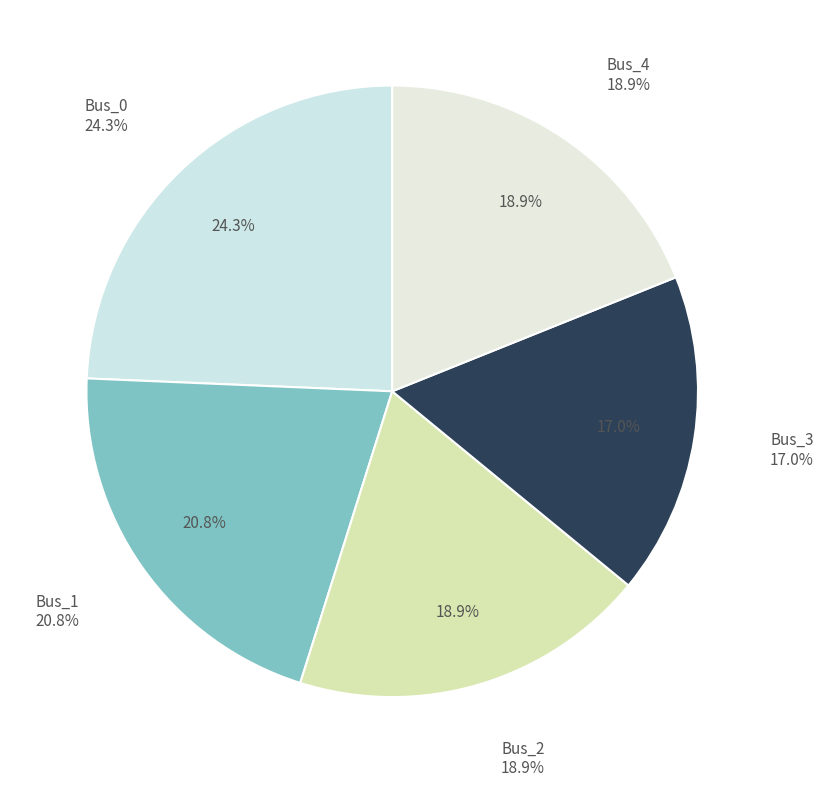

How much of the chart is everything except Bus_1?

79.2%